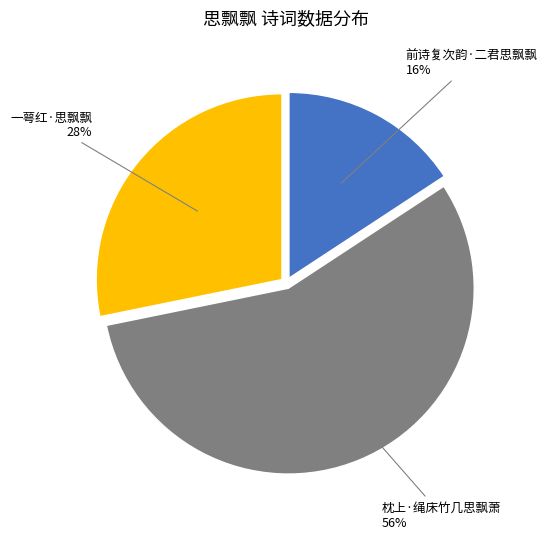

To the nearest percent, what portion does 一萼红·思飘飘 represent?

28%